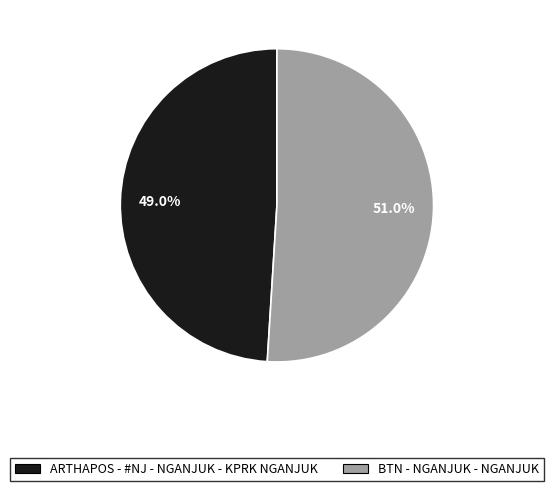

Rank the categories by value from lowest to highest.

ARTHAPOS - #NJ - NGANJUK - KPRK NGANJUK, BTN - NGANJUK - NGANJUK